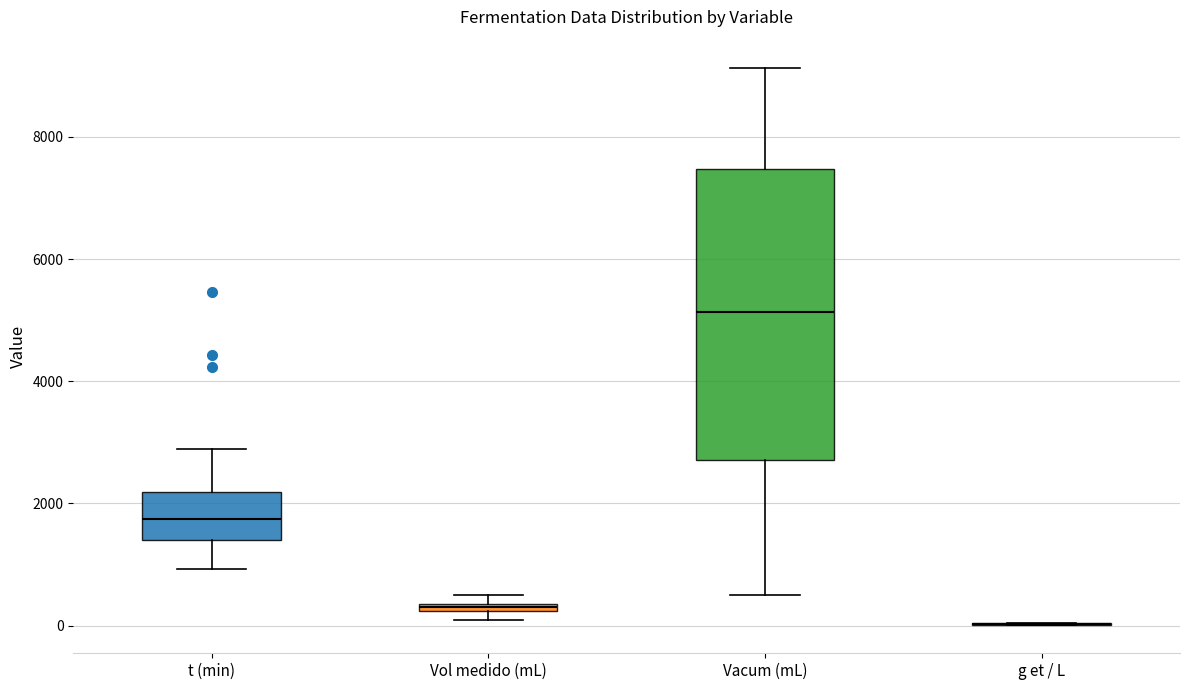

Where does the upper whisker of the box for t (min) end on the y-axis? The values are not printed on the chart, so give them approximately, as read against the axis.

2800